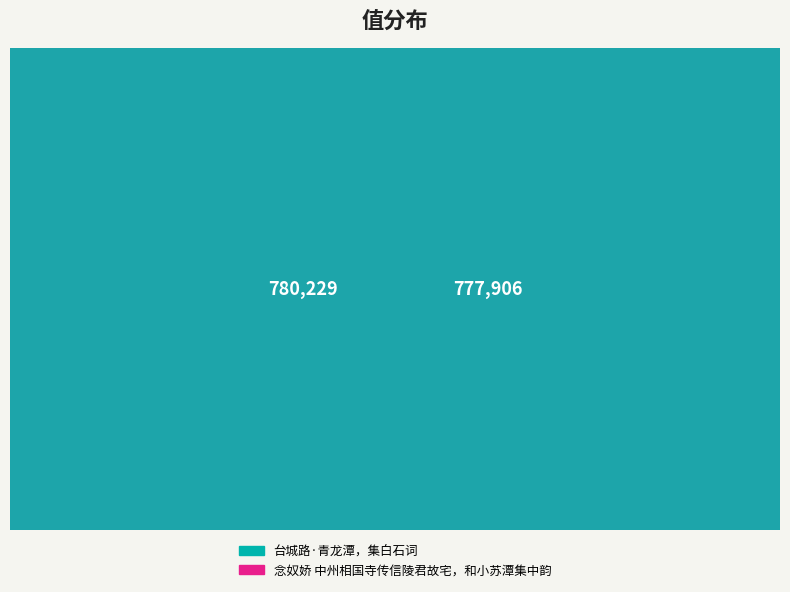

Count the number of slices in the pie.

2